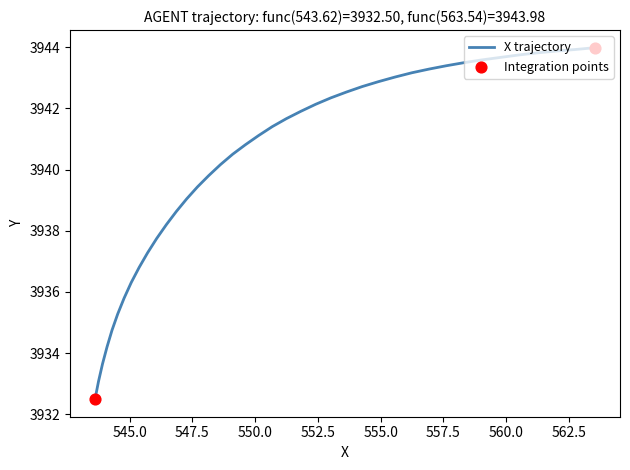

What is the difference between the maximum and minimum values?

11.5